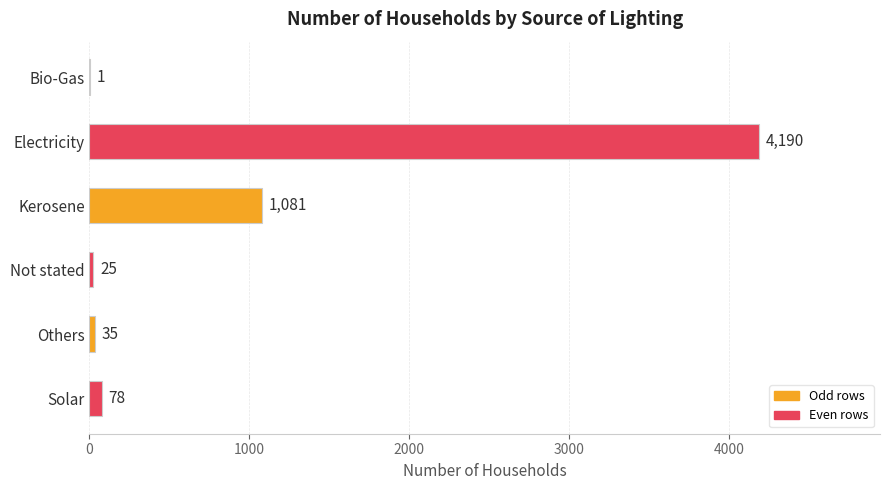

Which label corresponds to the largest value in the chart?

Electricity